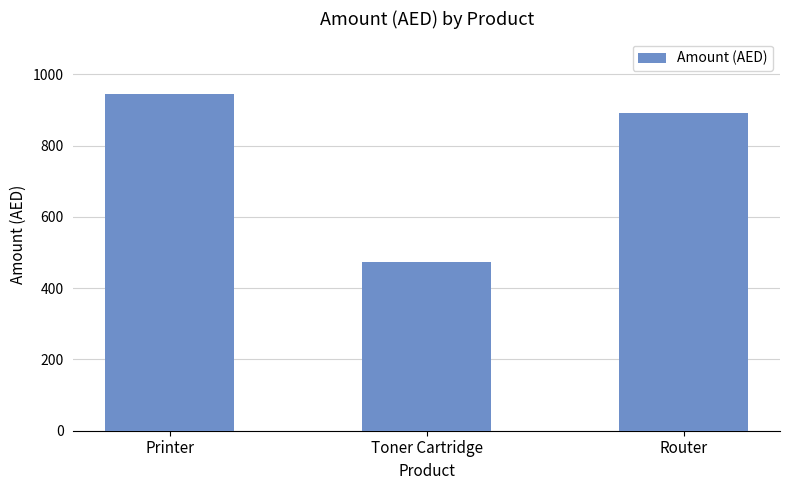

What is the difference between the maximum and minimum values?

472.5